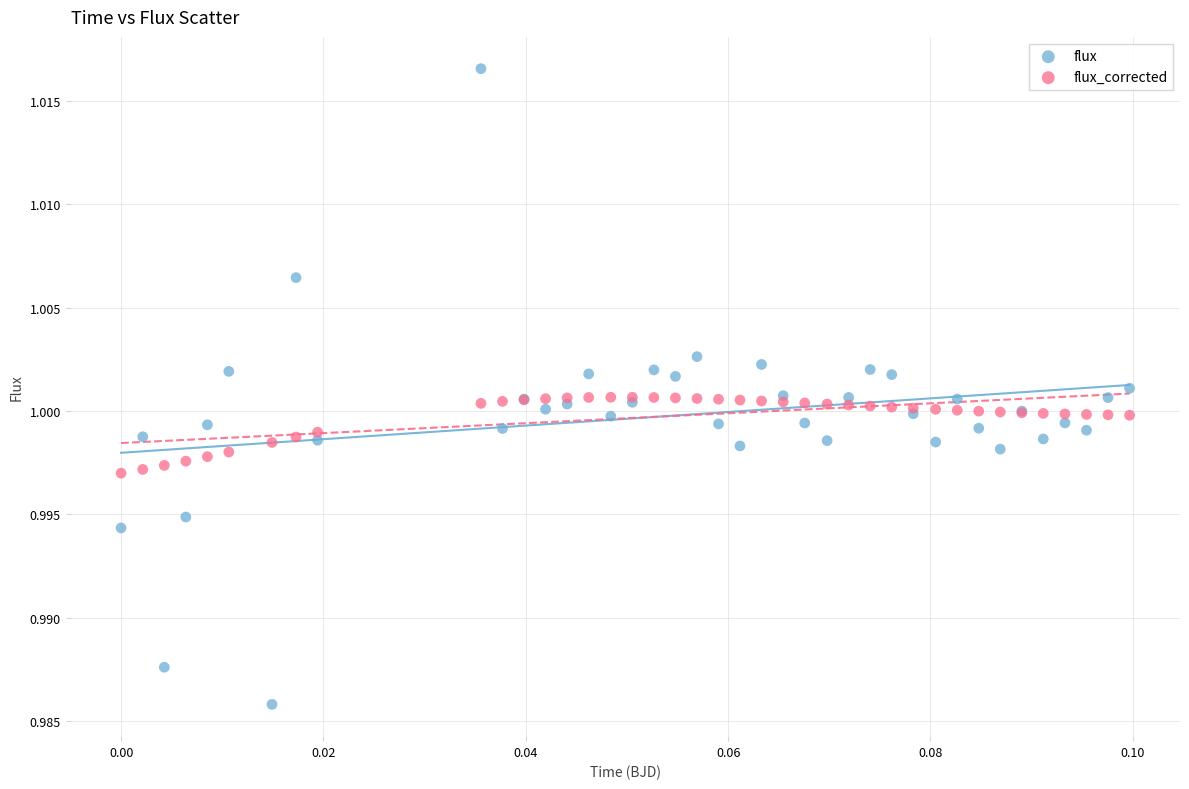

Which series has the largest Y range (max minus min)?

flux